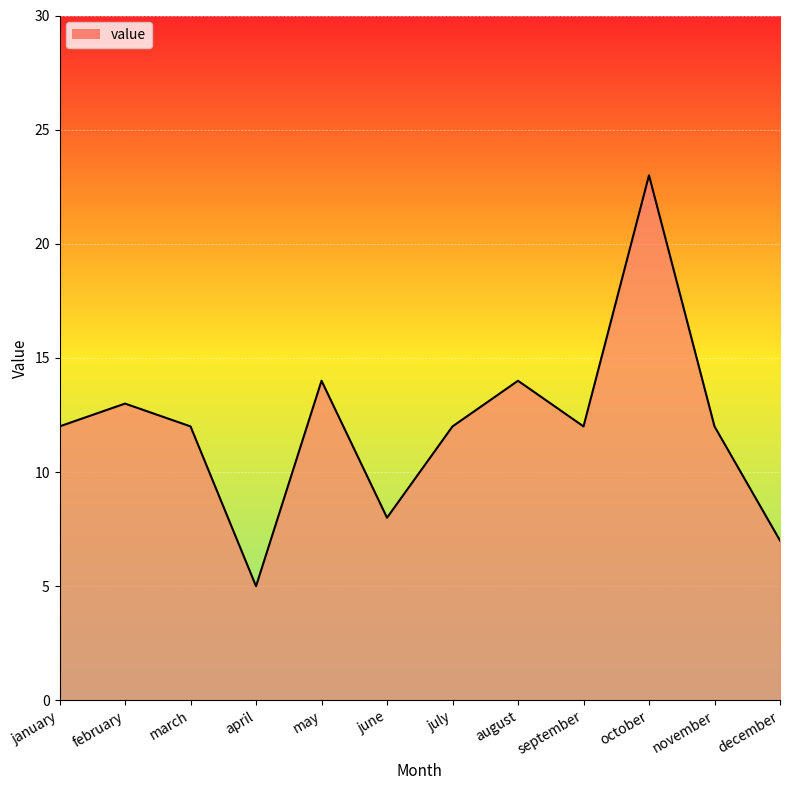

Reading left to right, list all the values displayed in this chart.

12	13	12	5	14	8	12	14	12	23	12	7